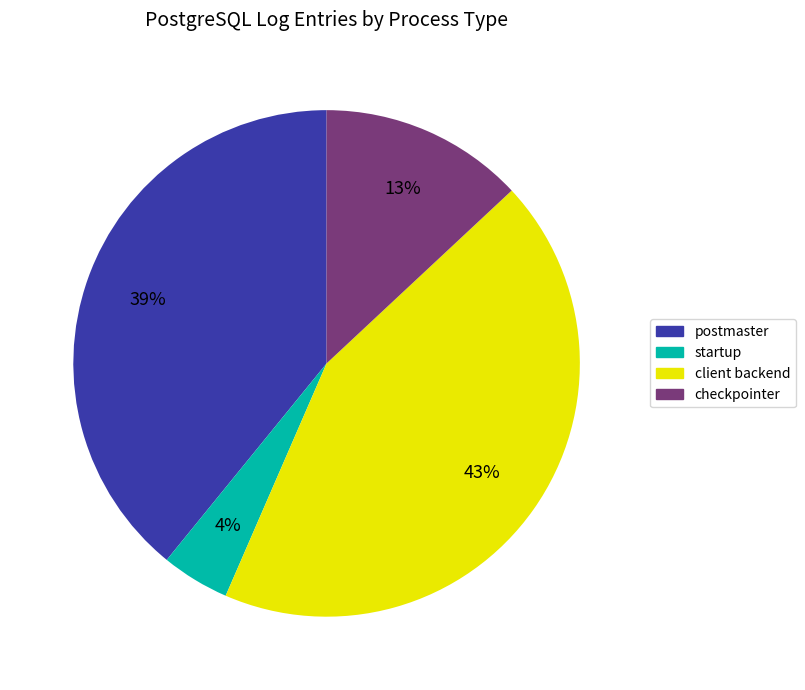

Which has a higher value, startup or client backend?

client backend